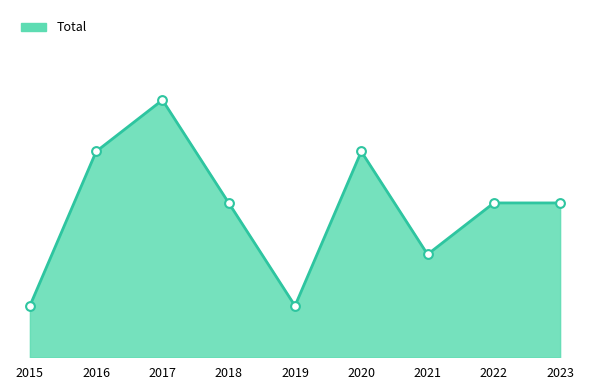

Does the chart have visible grid lines?

No